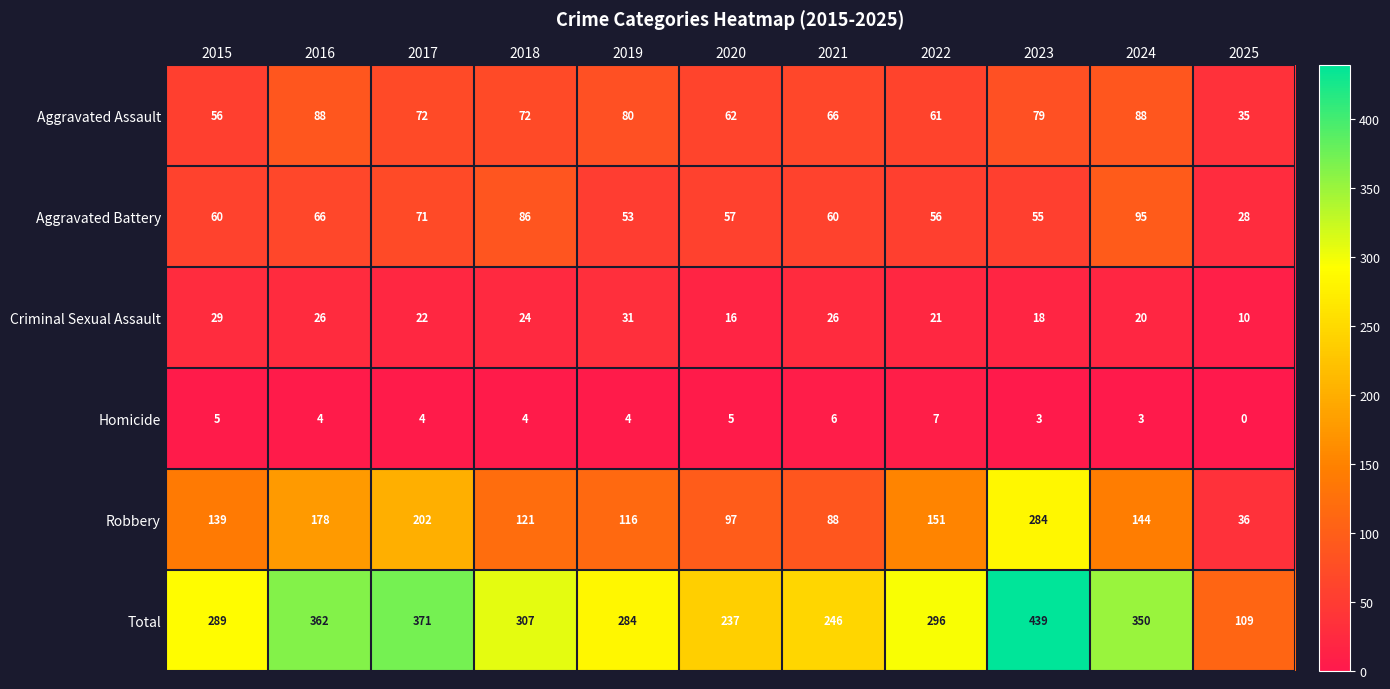

What is the sum of all Total values?

3290